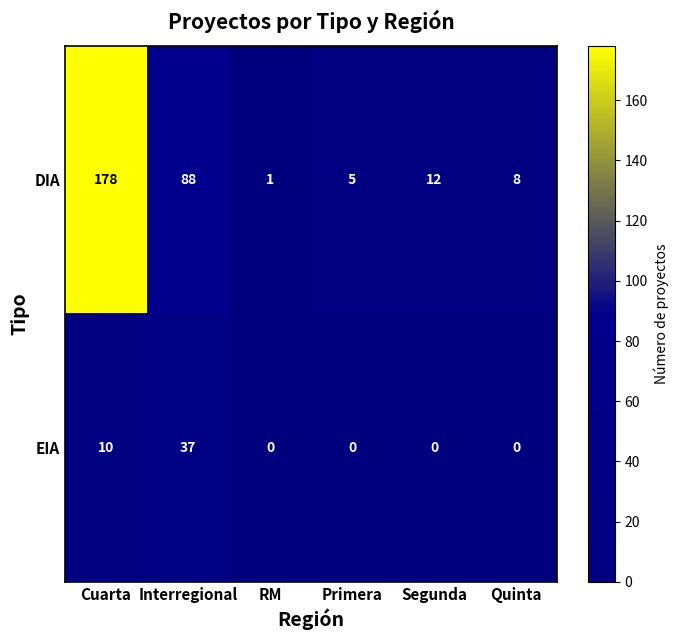

At how many categories does at least one series exceed 99?

1